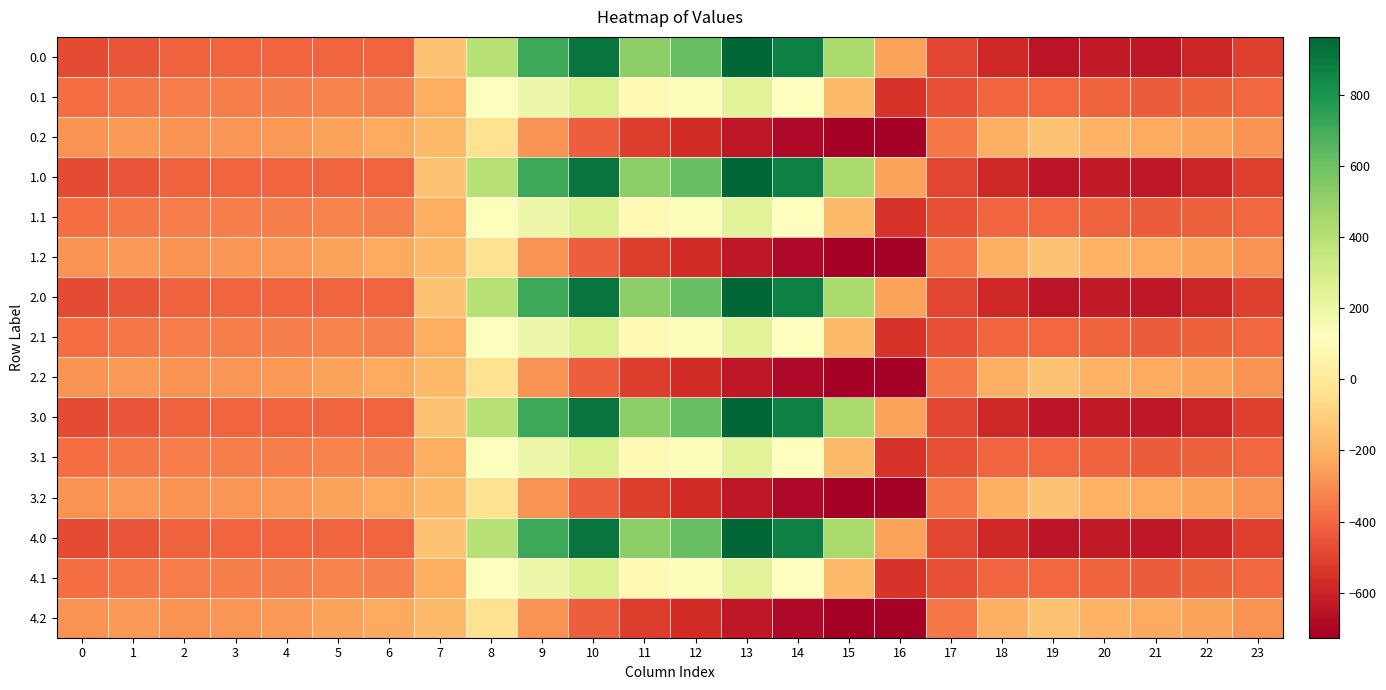

What is the spread (max minus min) of values at 19?

498.3